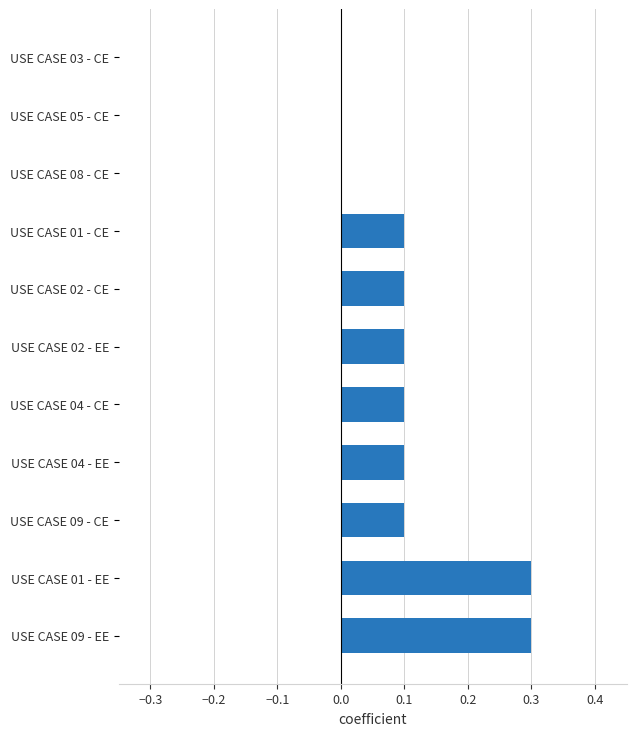

What is the sum of all values?

1.2